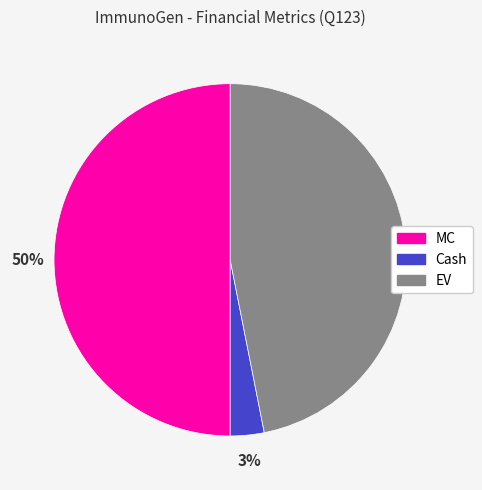

Is the sum of Cash and MC greater than half?

Yes